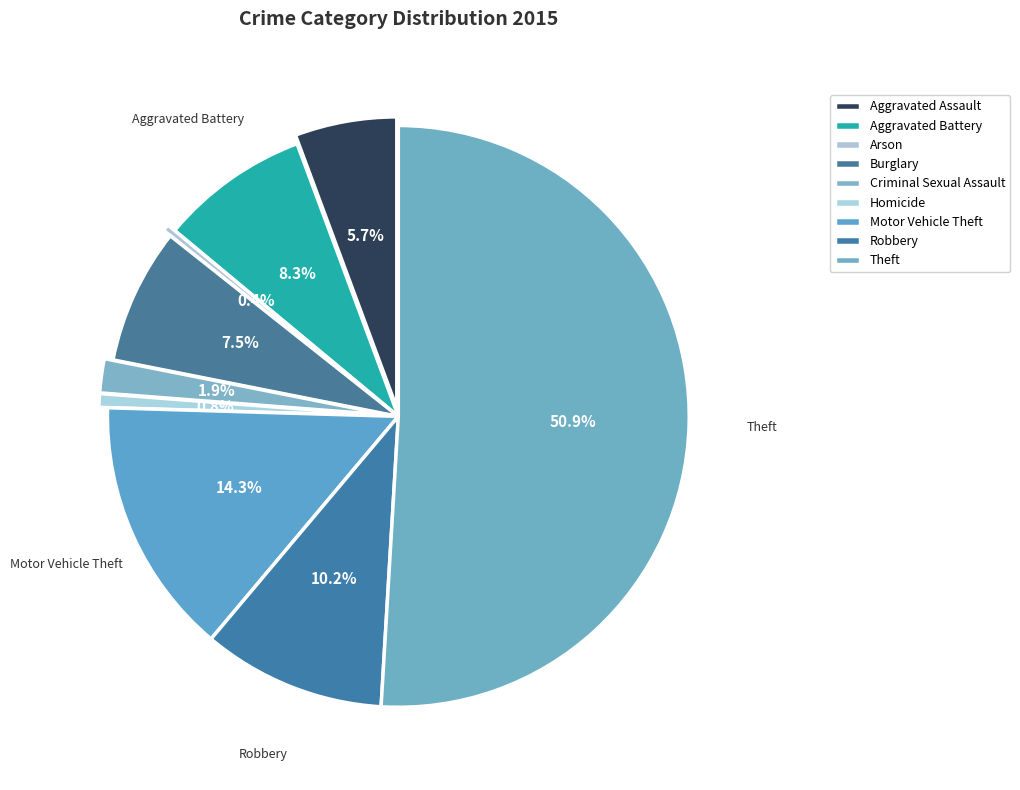

To the nearest percent, what percentage of the pie is Criminal Sexual Assault?

2%